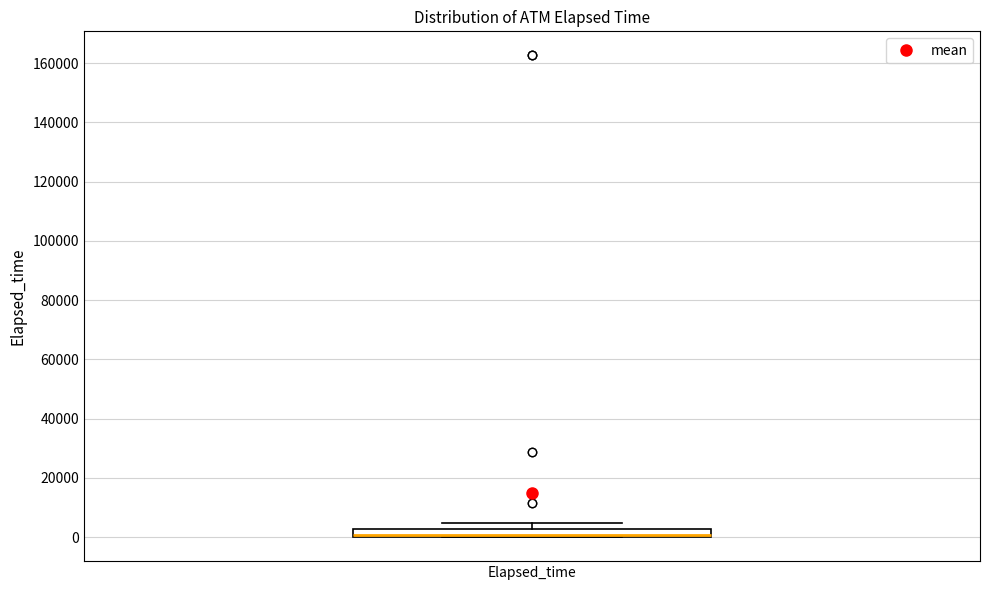

Where is the upper edge of the box for Elapsed_time on the y-axis? The values are not printed on the chart, so give them approximately, as read against the axis.

2000